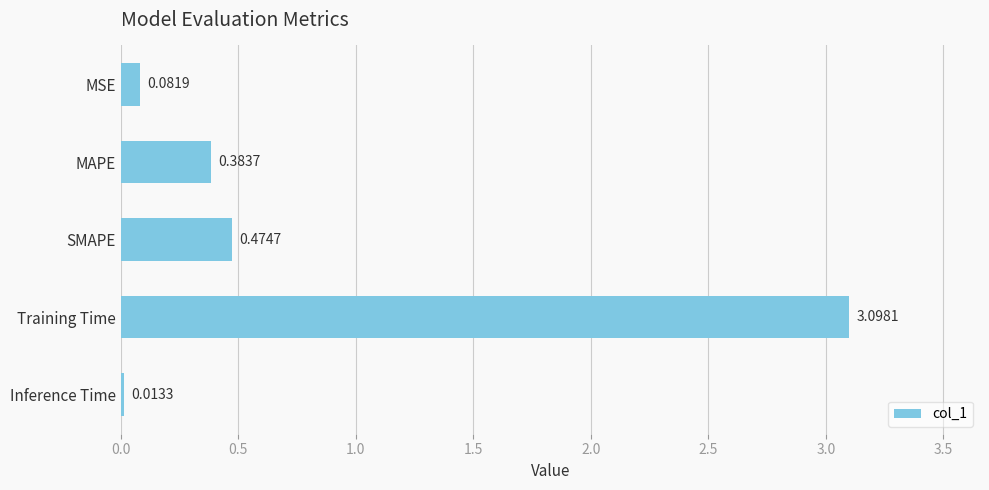

Does the chart contain any negative values?

No